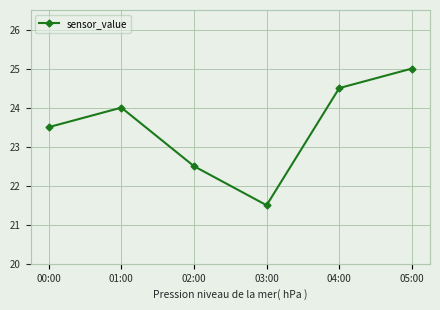

At which category does the chart reach its peak across all series?

05:00